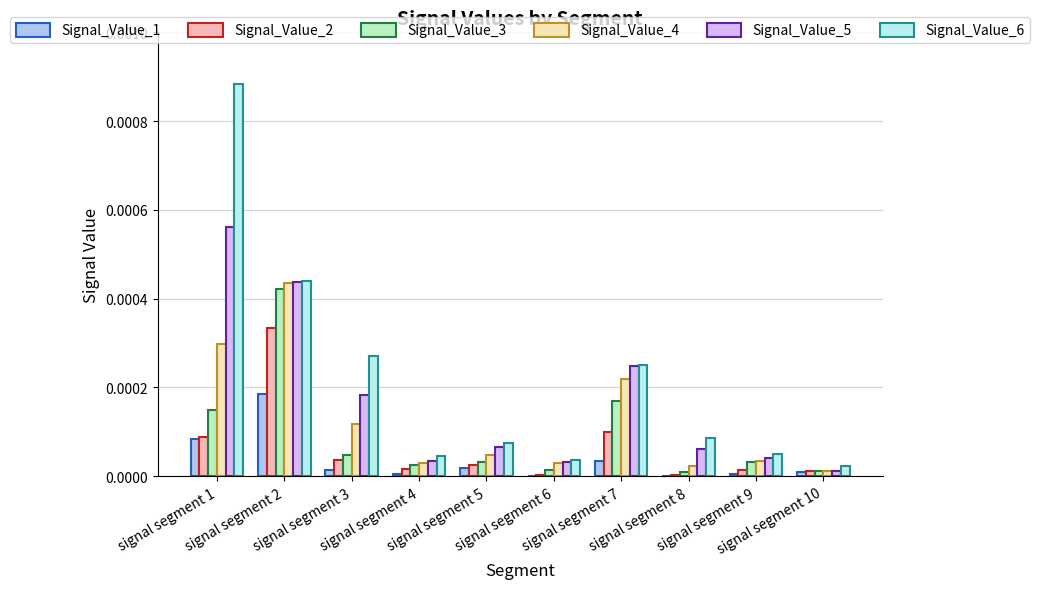

Is it true that Signal_Value_1 equals 0.0 at signal segment 7?

False